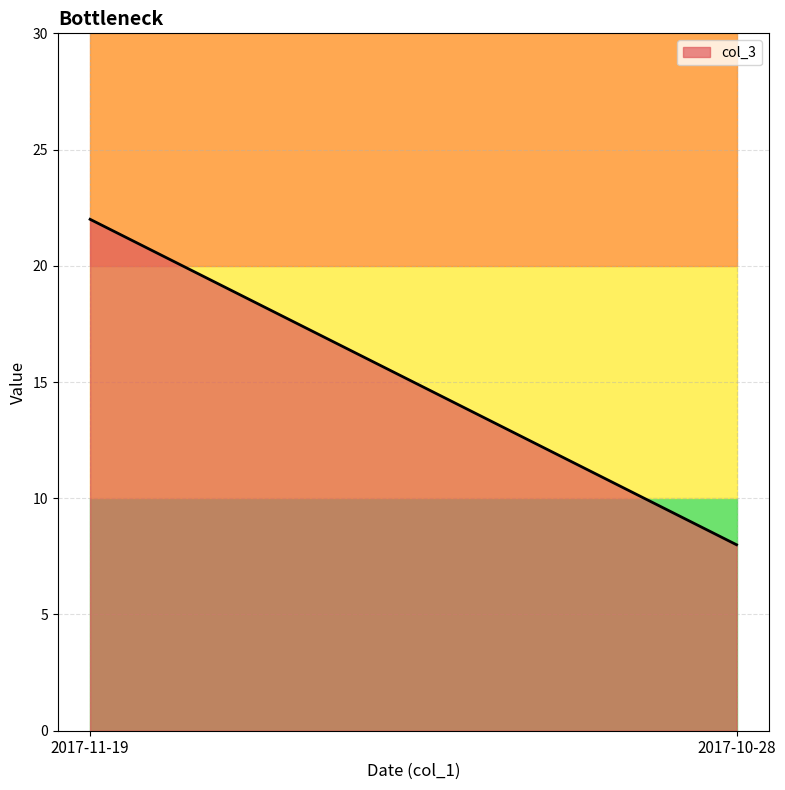

What is the value of the 1st point from the left?

22